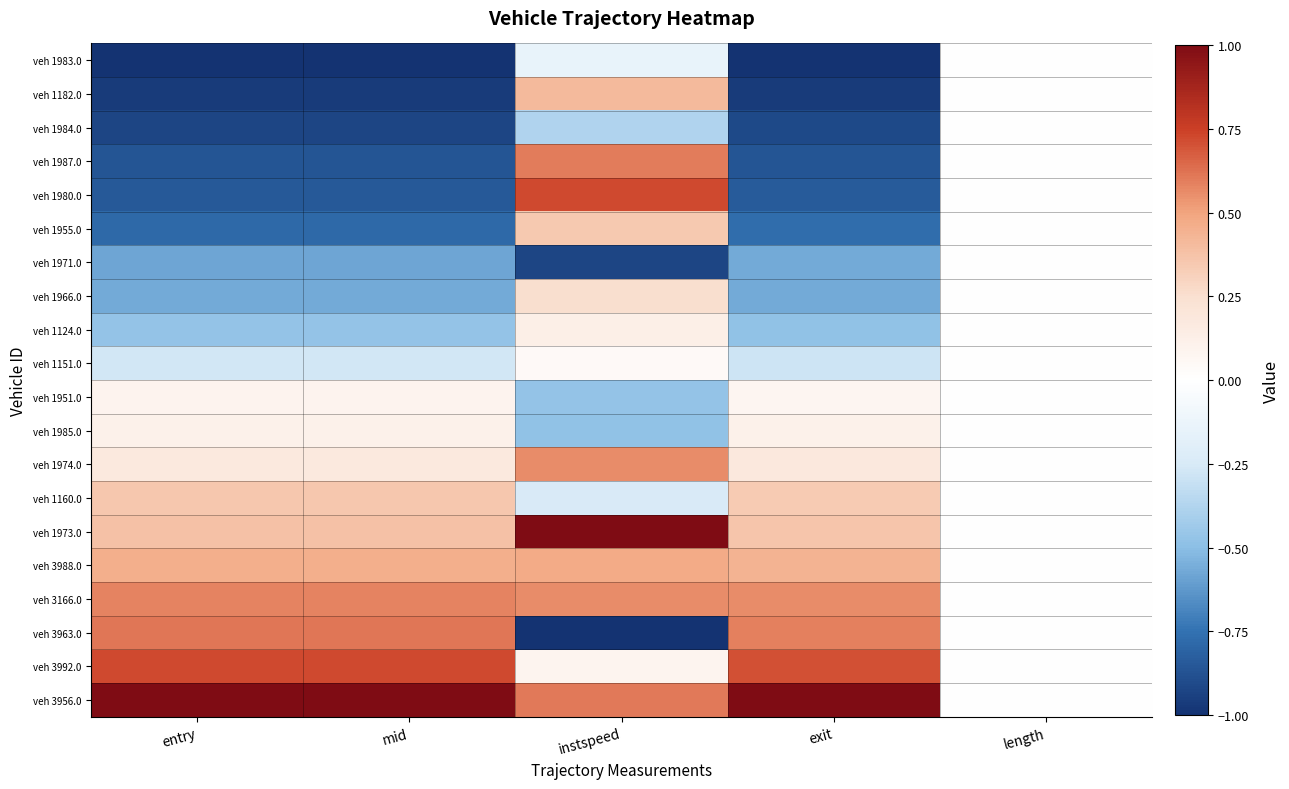

Reading left to right, transcribe all the data shown in this chart.

veh 1983.0: entry=-1.0	mid=-1.0	instspeed=-0.1	exit=-1.0	length=0.0
veh 1182.0: entry=-1.0	mid=-1.0	instspeed=0.4	exit=-1.0	length=0.0
veh 1984.0: entry=-0.9	mid=-0.9	instspeed=-0.4	exit=-0.9	length=0.0
veh 1987.0: entry=-0.9	mid=-0.9	instspeed=0.6	exit=-0.9	length=0.0
veh 1980.0: entry=-0.9	mid=-0.9	instspeed=0.7	exit=-0.8	length=0.0
veh 1955.0: entry=-0.8	mid=-0.8	instspeed=0.3	exit=-0.8	length=0.0
veh 1971.0: entry=-0.6	mid=-0.6	instspeed=-0.9	exit=-0.6	length=0.0
veh 1966.0: entry=-0.6	mid=-0.6	instspeed=0.3	exit=-0.6	length=0.0
veh 1124.0: entry=-0.5	mid=-0.5	instspeed=0.1	exit=-0.5	length=0.0
veh 1151.0: entry=-0.3	mid=-0.3	instspeed=0.0	exit=-0.3	length=0.0
veh 1951.0: entry=0.1	mid=0.1	instspeed=-0.5	exit=0.1	length=0.0
veh 1985.0: entry=0.1	mid=0.1	instspeed=-0.5	exit=0.1	length=0.0
veh 1974.0: entry=0.2	mid=0.2	instspeed=0.6	exit=0.2	length=0.0
veh 1160.0: entry=0.4	mid=0.4	instspeed=-0.2	exit=0.3	length=0.0
veh 1973.0: entry=0.4	mid=0.4	instspeed=1.0	exit=0.4	length=0.0
veh 3988.0: entry=0.5	mid=0.5	instspeed=0.5	exit=0.4	length=0.0
veh 3166.0: entry=0.6	mid=0.6	instspeed=0.6	exit=0.6	length=0.0
veh 3963.0: entry=0.6	mid=0.6	instspeed=-1.0	exit=0.6	length=0.0
veh 3992.0: entry=0.7	mid=0.7	instspeed=0.1	exit=0.7	length=0.0
veh 3956.0: entry=1.0	mid=1.0	instspeed=0.6	exit=1.0	length=0.0